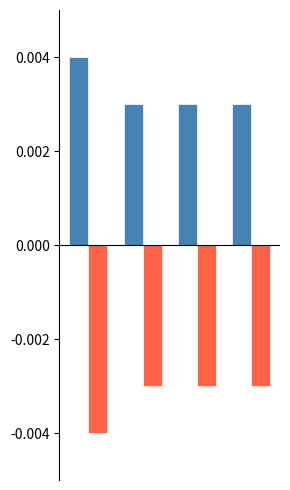

True or false: password_pos has a value of 0.0 at 3.

False